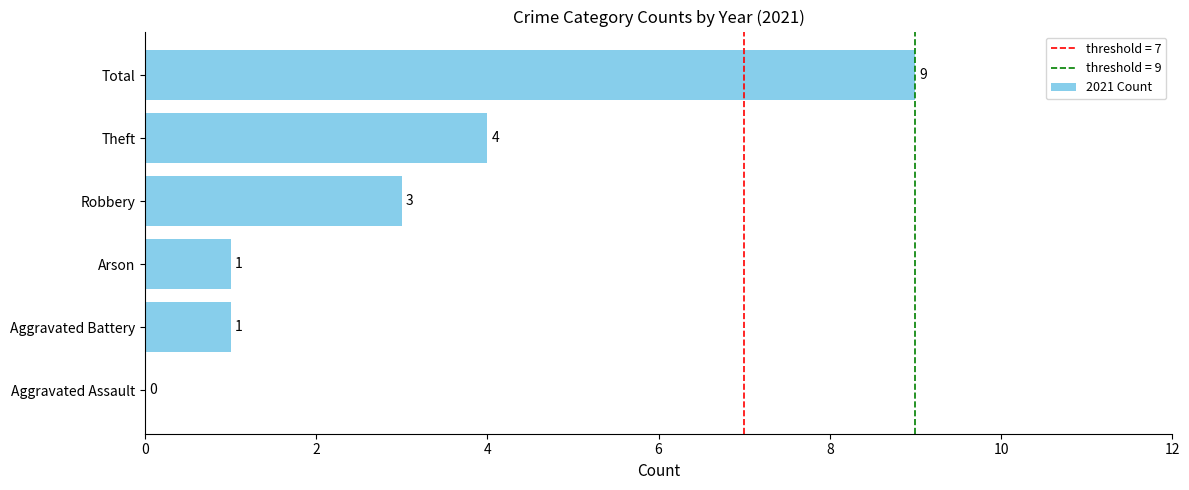

Reading bottom to top, what are all the values shown in this chart?

Aggravated Assault=0	Aggravated Battery=1	Arson=1	Robbery=3	Theft=4	Total=9